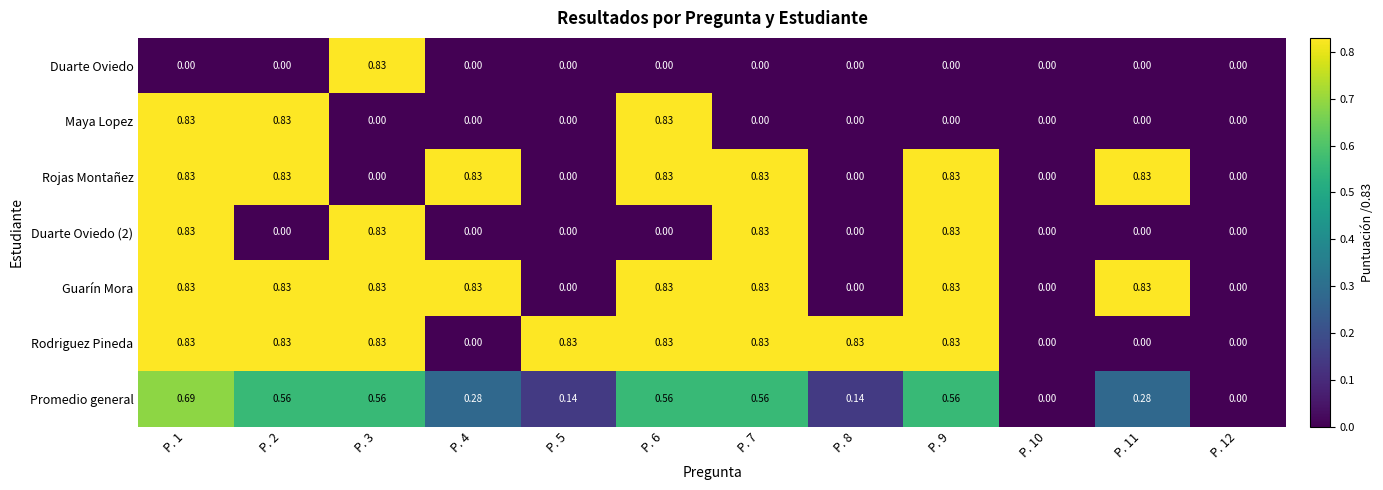

Is the value of Maya Lopez at P. 7 greater than the value of Guarín Mora at P. 3?

No